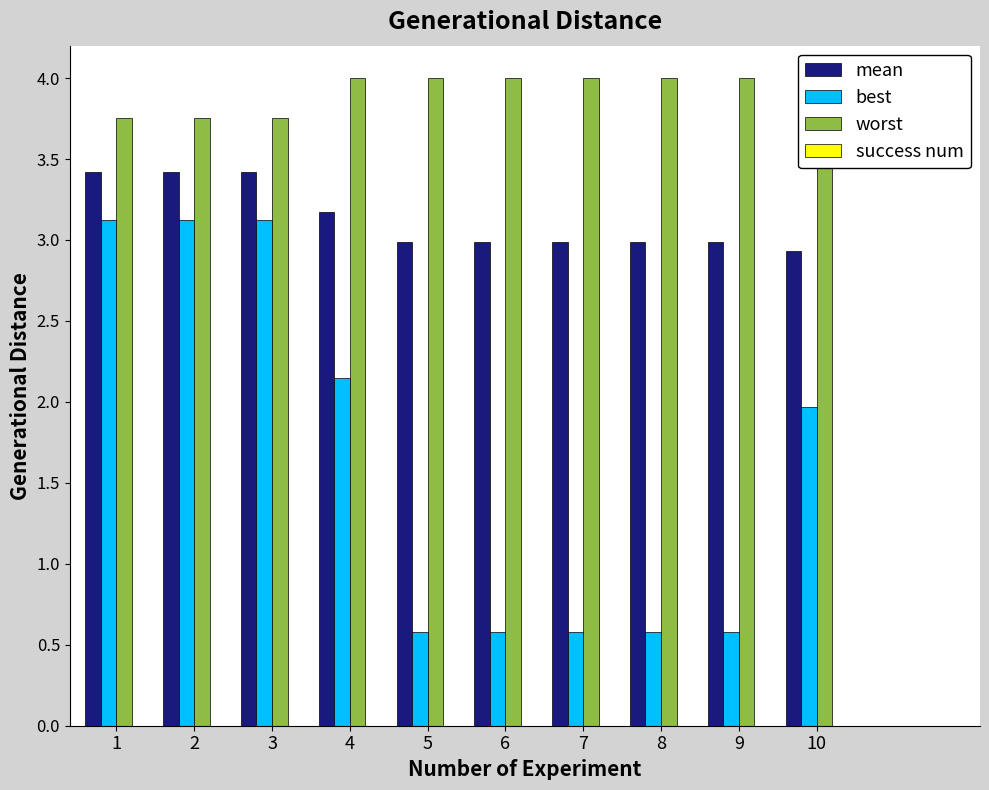

What is the total value across all series at 9?

7.6